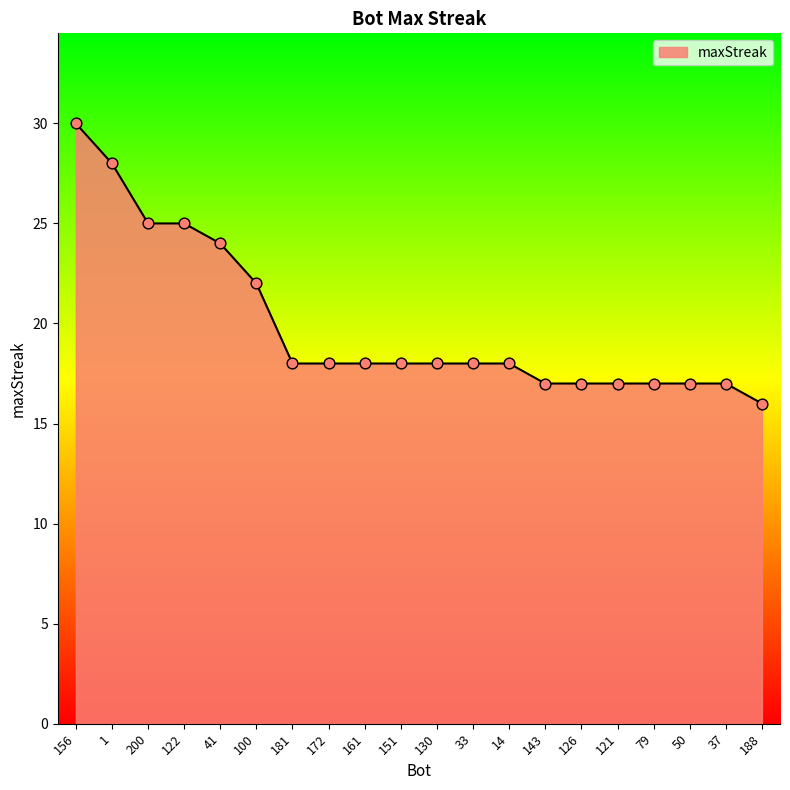

Which has a higher value, 156 or 121?

156